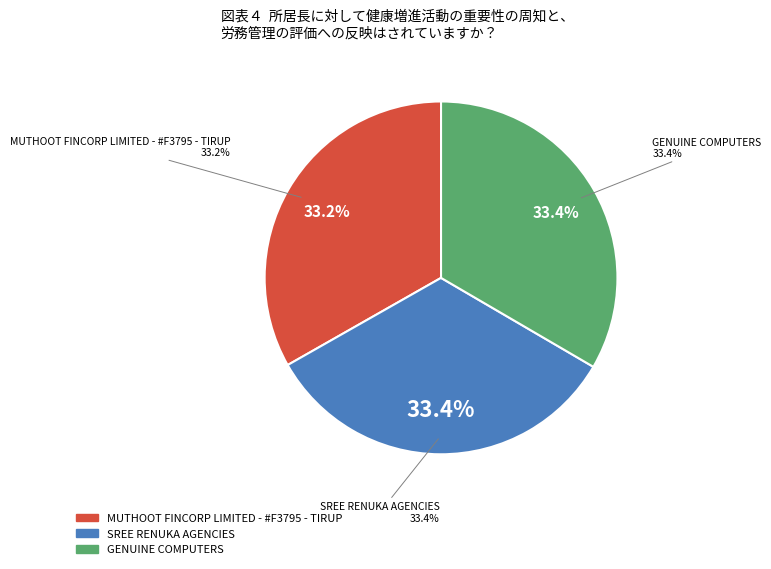

What percentage is NOT represented by GENUINE COMPUTERS?

66.6%